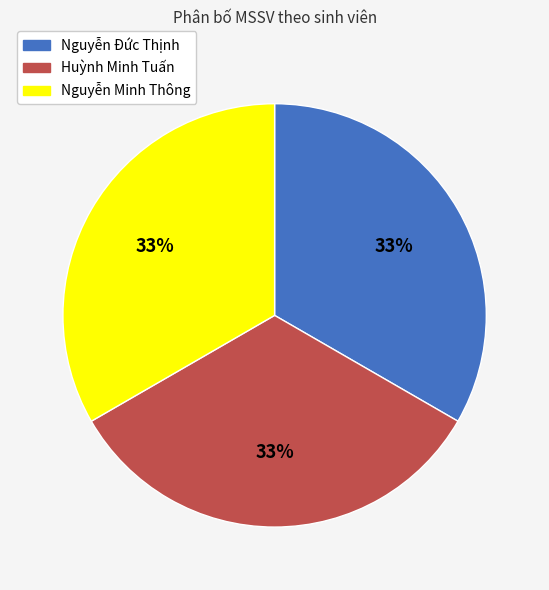

To the nearest percent, what percentage of the pie is Nguyễn Đức Thịnh?

33%